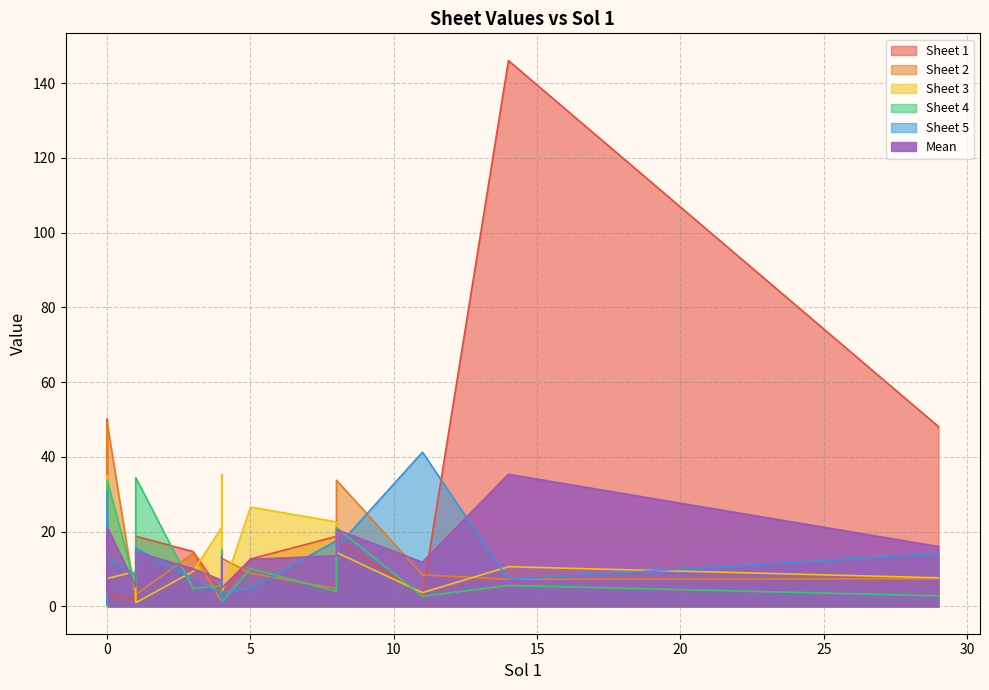

What is the label of the 18th point from the right?

5